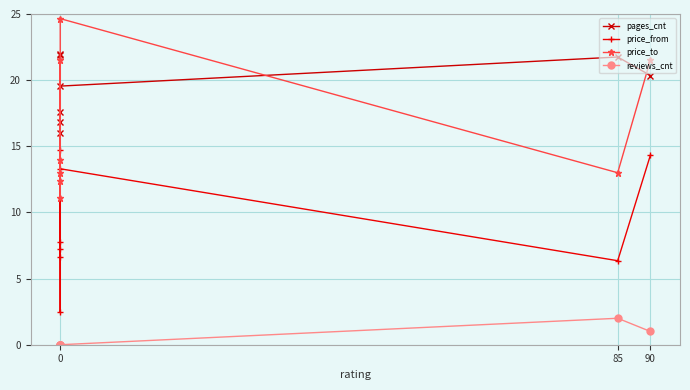

True or false: price_to and price_from intersect in this chart.

False